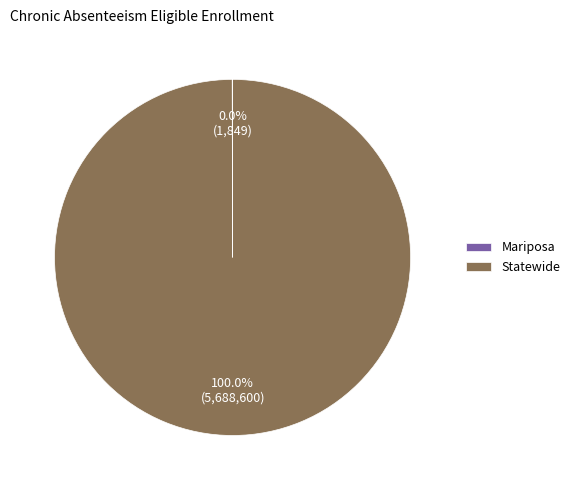

What is the majority slice?

Statewide